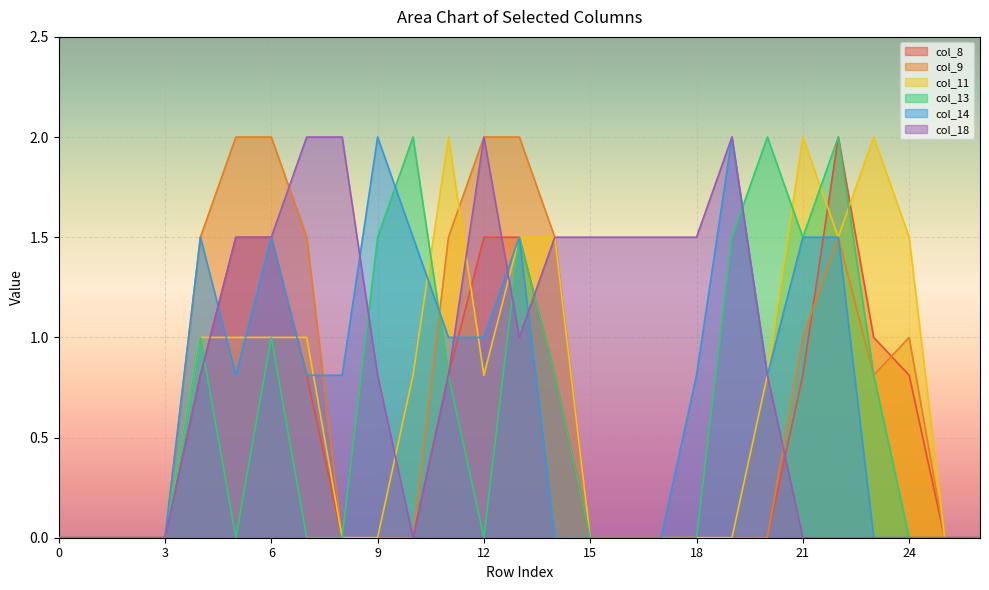

Which series has the largest total across all categories?

col_18